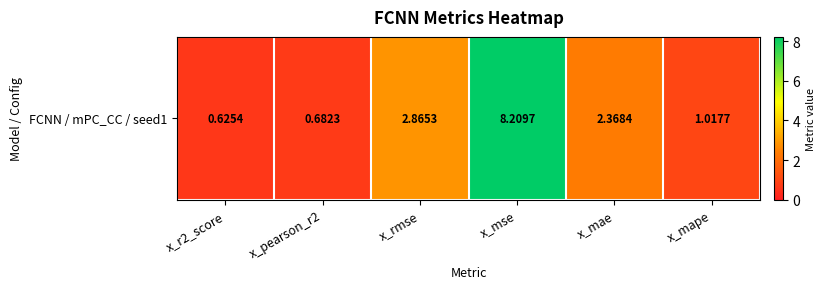

True or false: the data shows 0.6 at x_r2_score.

True